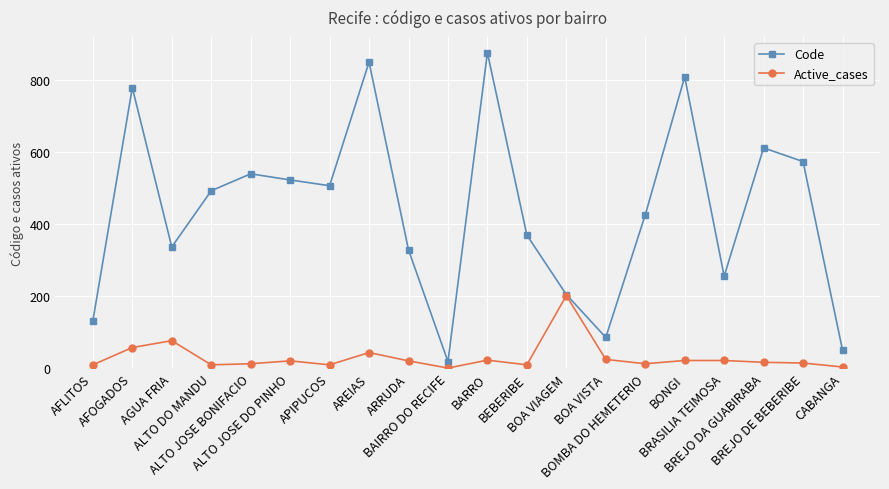

What is the greatest value displayed?

876